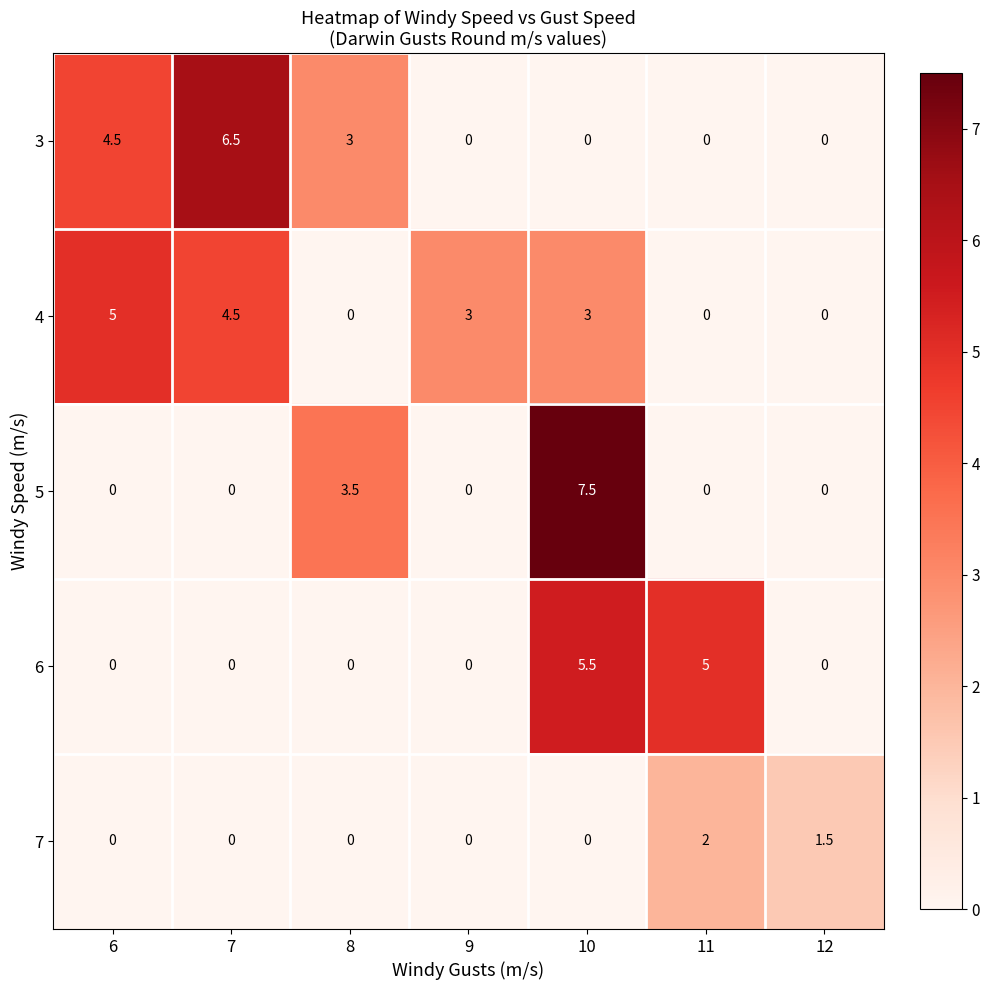

What is the difference between the second highest and second lowest values in the 7 series?

1.5